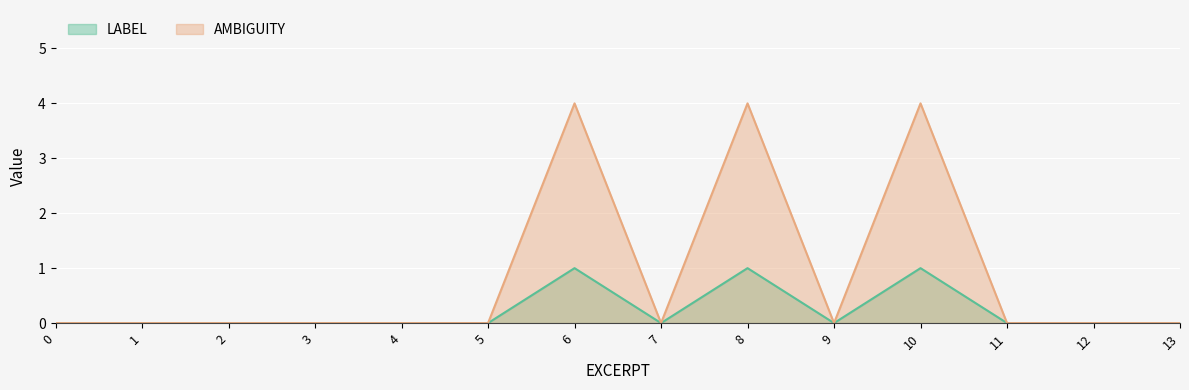

Which series has the largest total across all categories?

AMBIGUITY